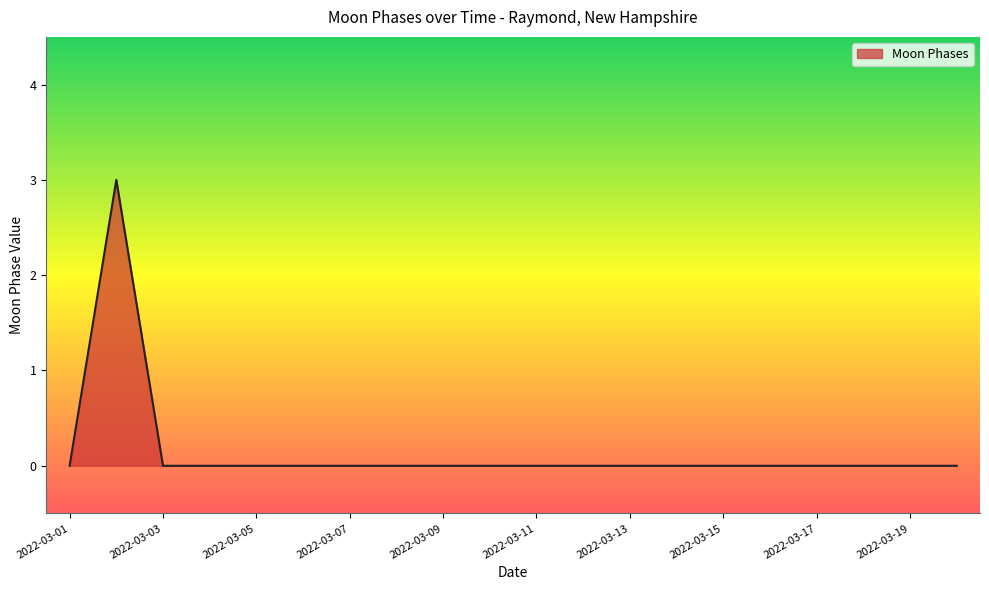

Count the number of data series in this chart.

1